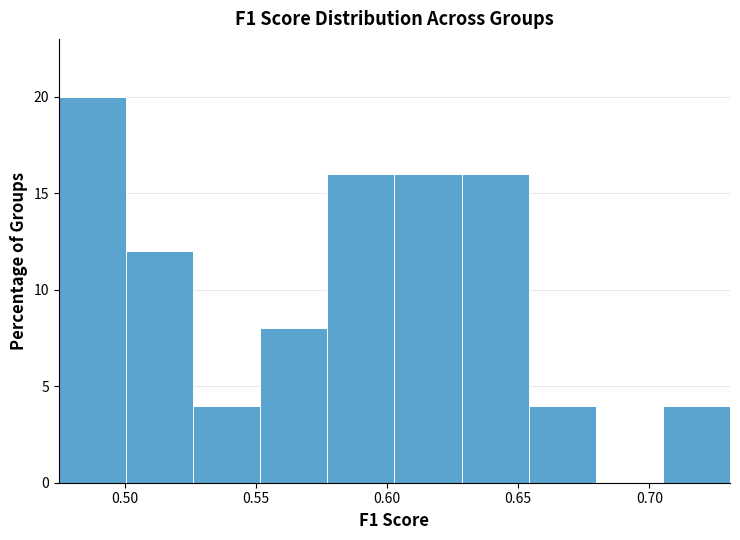

Over which range of the x-axis is the bar tallest?

0.475 to 0.500